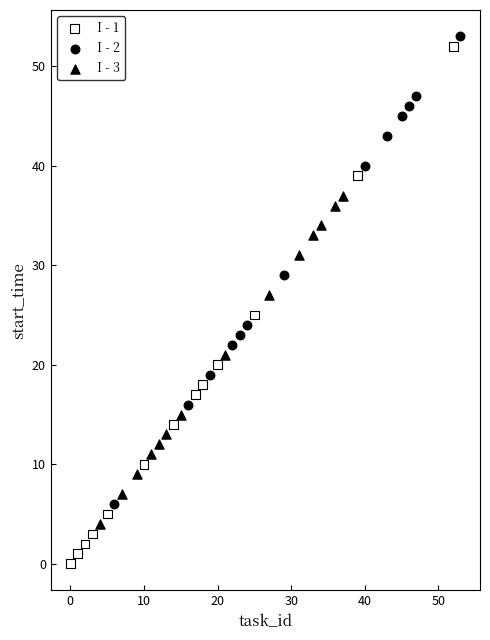

Which series reaches the maximum Y coordinate?

I - 2